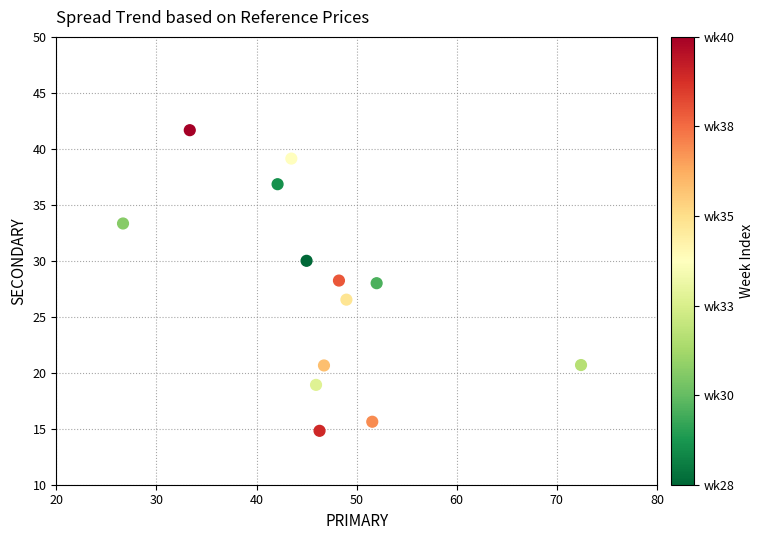

What is the range of X values (max minus min)?

45.7